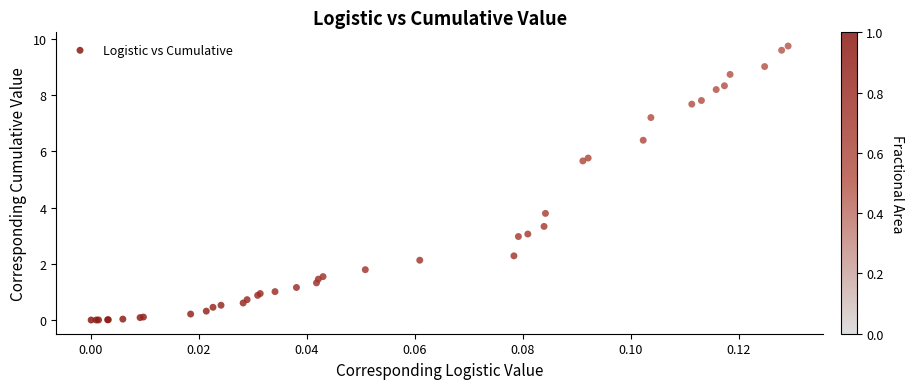

What Y value in the scatter plot is closest to 4?

3.8